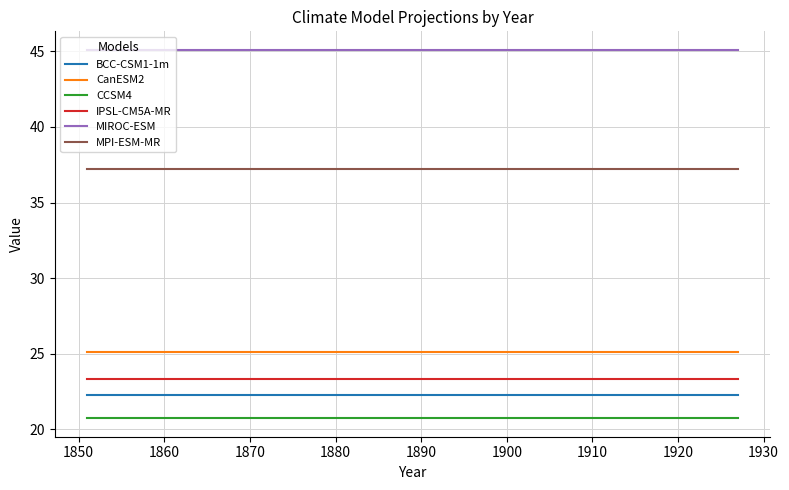

True or false: IPSL-CM5A-MR and MPI-ESM-MR cross at least once.

False